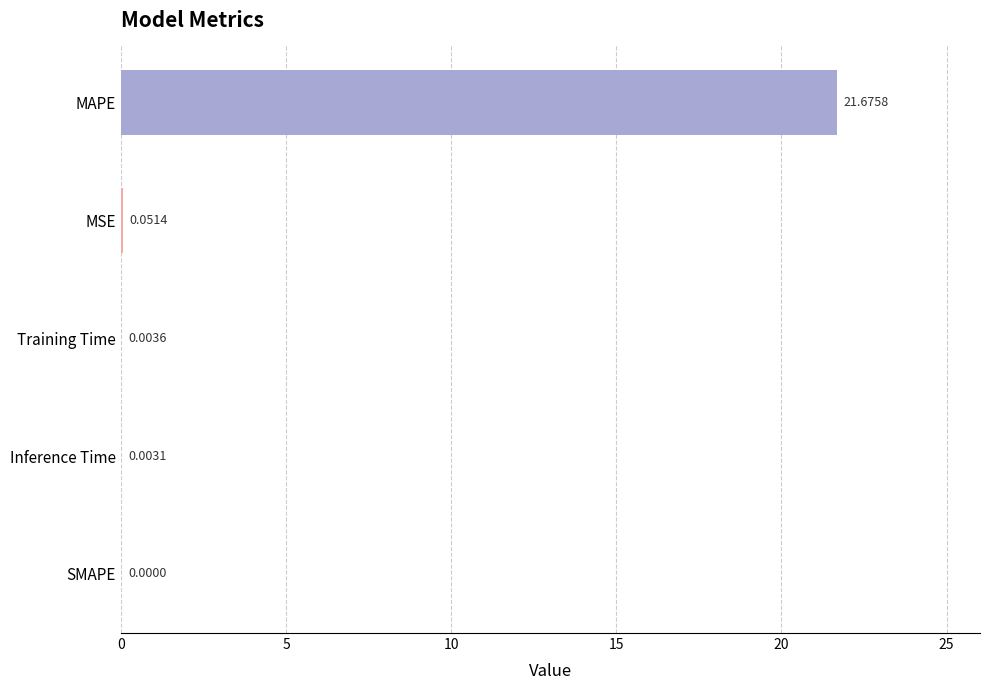

Which label corresponds to the largest value in the chart?

MAPE